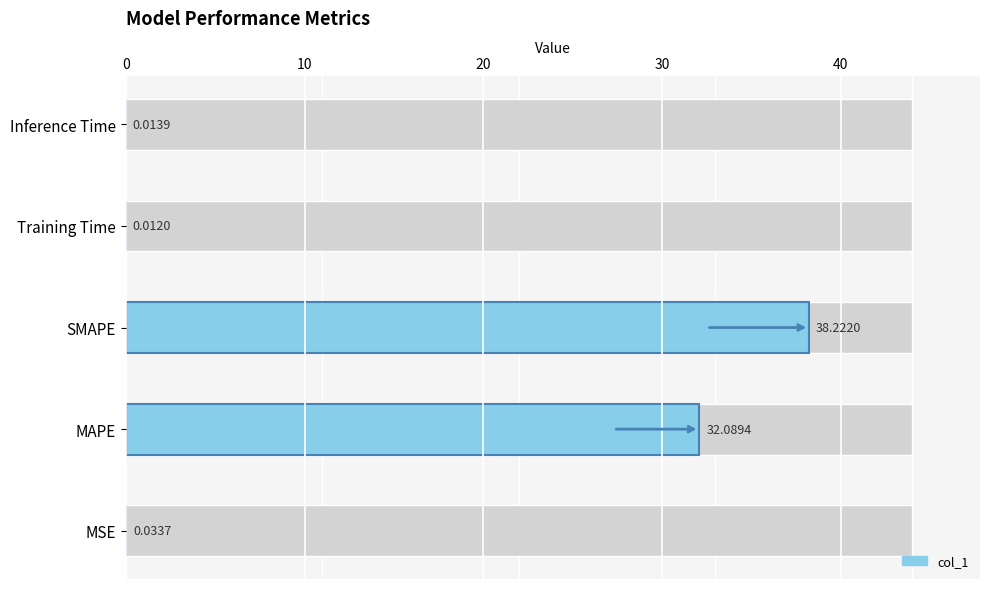

Which has a higher value, MAPE or SMAPE?

SMAPE